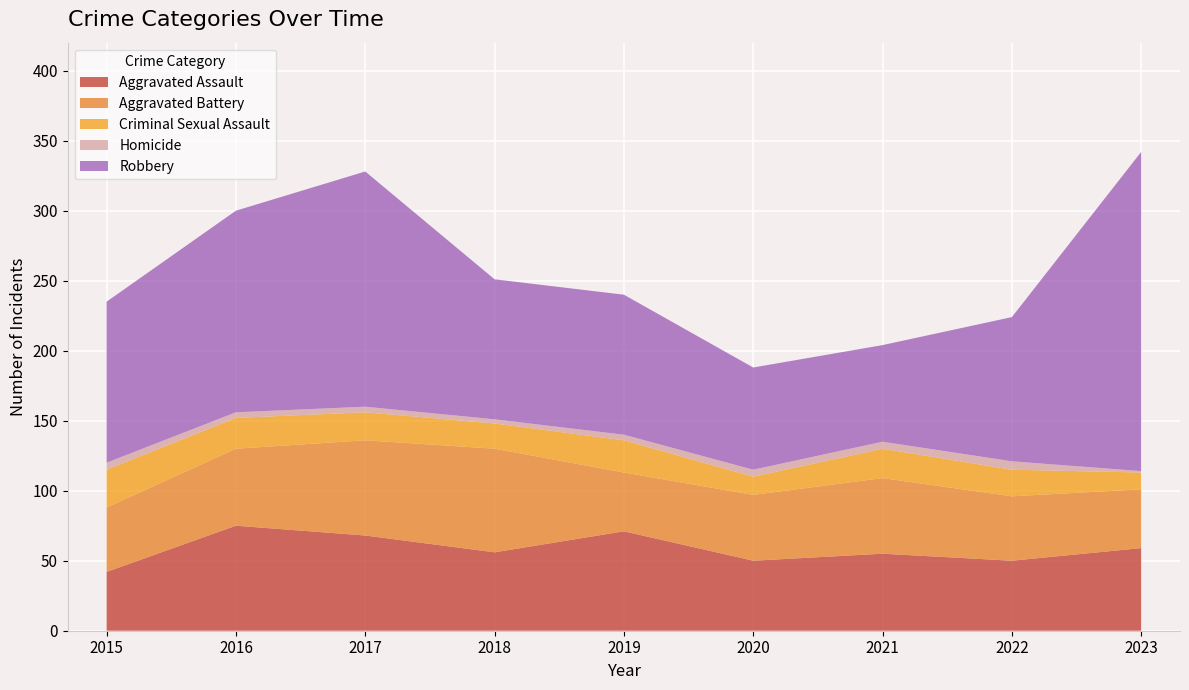

Reading left to right, list all the values displayed in this chart.

Aggravated Assault: 42	75	68	56	71	50	55	50	59
Aggravated Battery: 46	55	68	74	42	47	54	46	42
Criminal Sexual Assault: 27	22	20	18	23	13	21	19	12
Homicide: 5	4	4	3	4	5	5	6	1
Robbery: 115	144	168	100	100	73	69	103	228